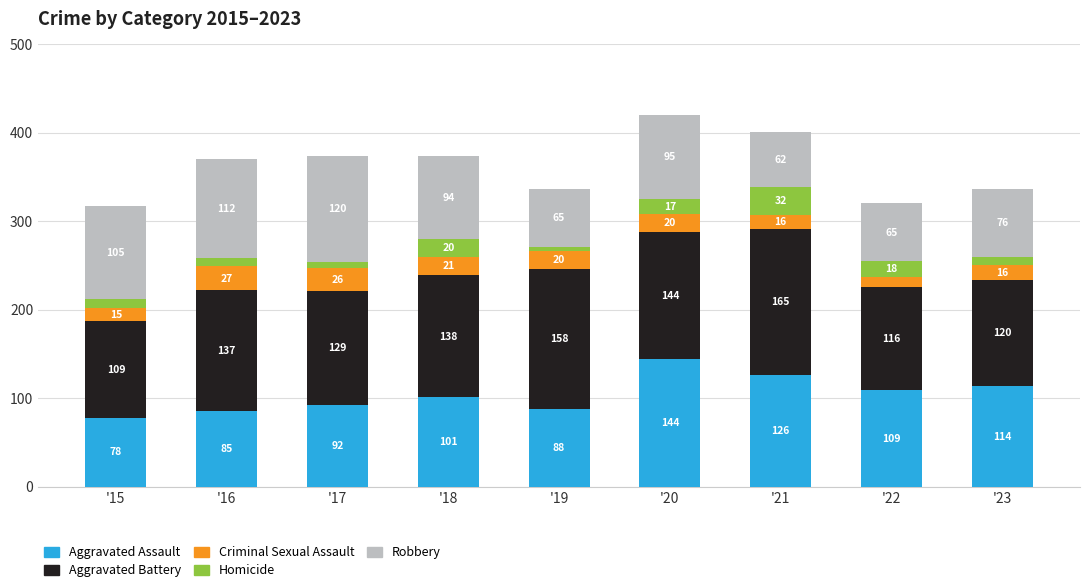

What is the minimum value for Aggravated Assault?

78